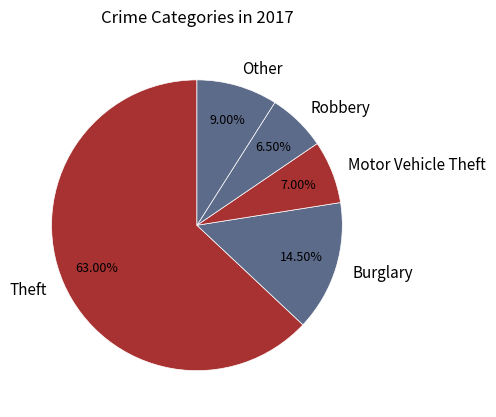

To the nearest percent, what percentage of the pie is Motor Vehicle Theft?

7%